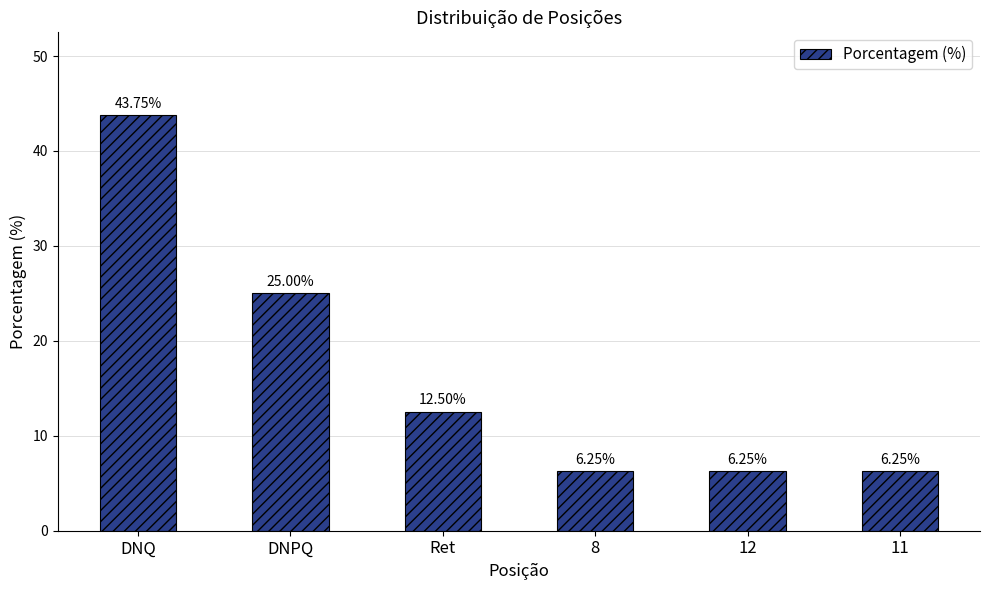

How many bars are there in total?

6